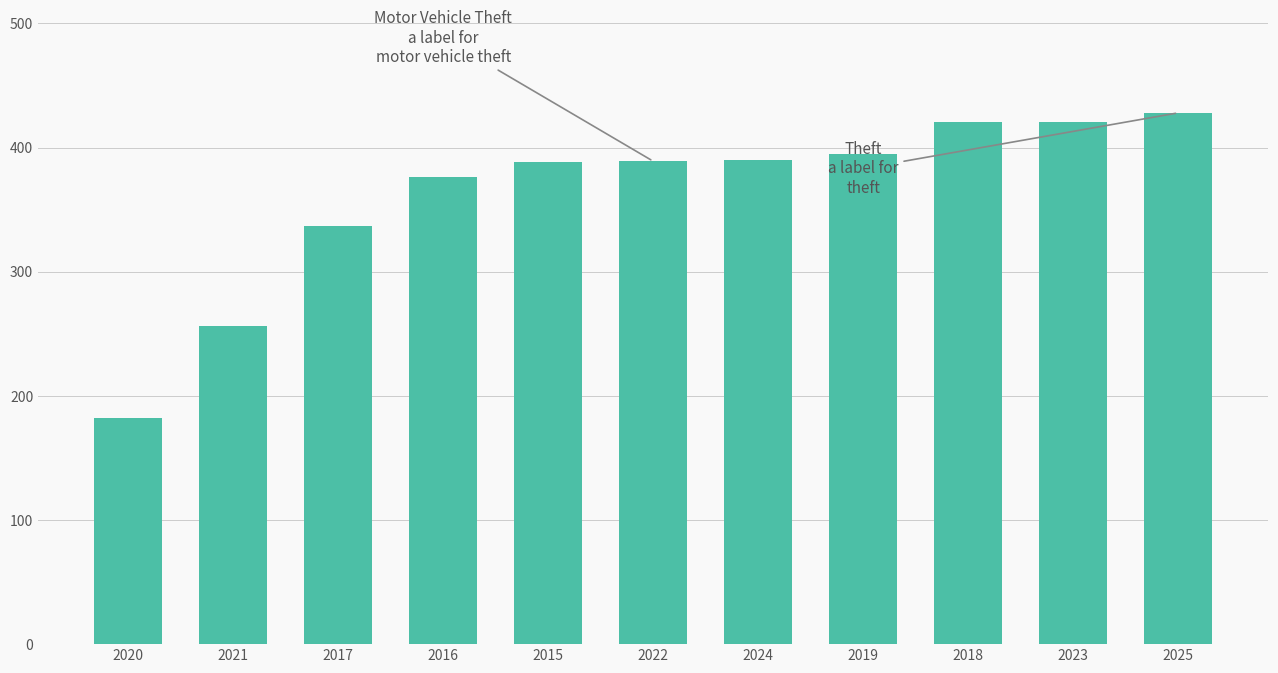

Count the number of categories in the chart.

11